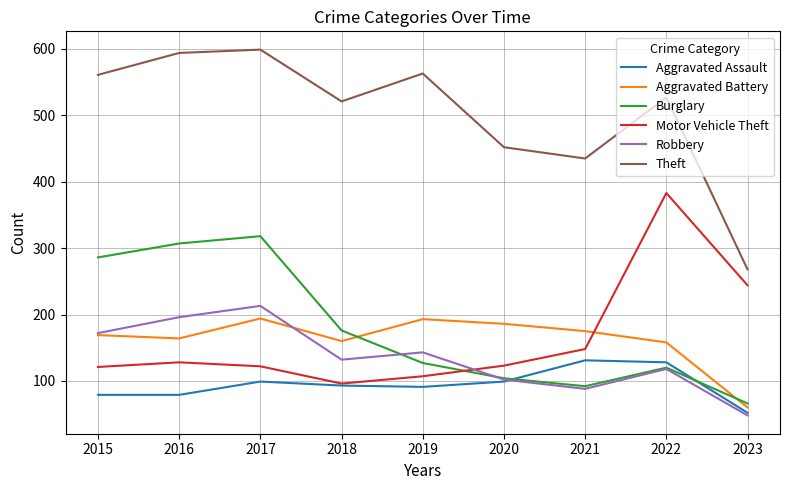

The value of Aggravated Battery at 2023 is 60. True or false?

True